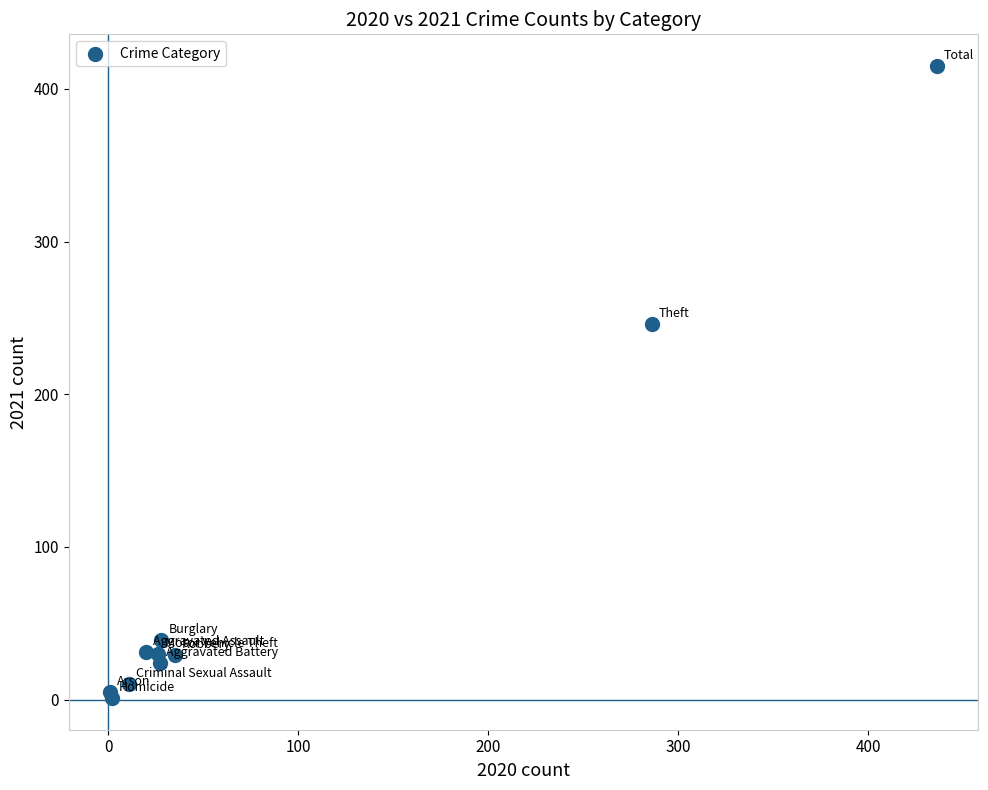

What Y value in the scatter plot is closest to 208?

246